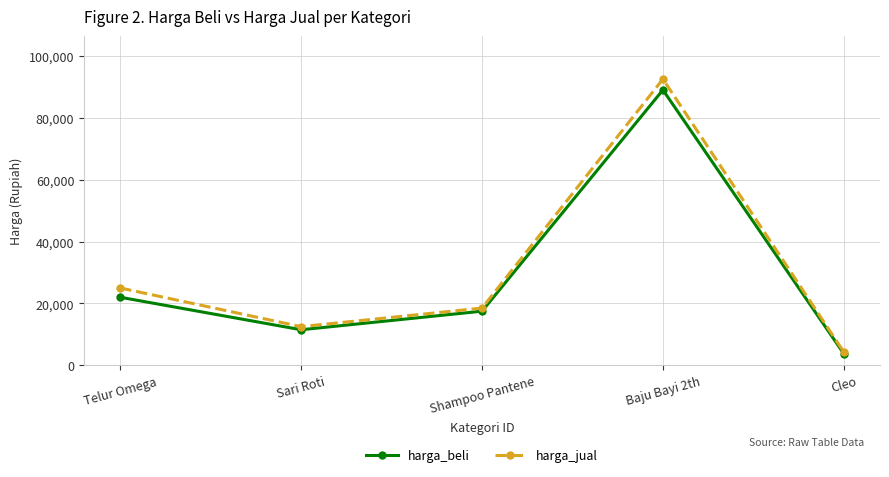

True or false: harga_jual has a value of 13698 at Telur Omega.

False